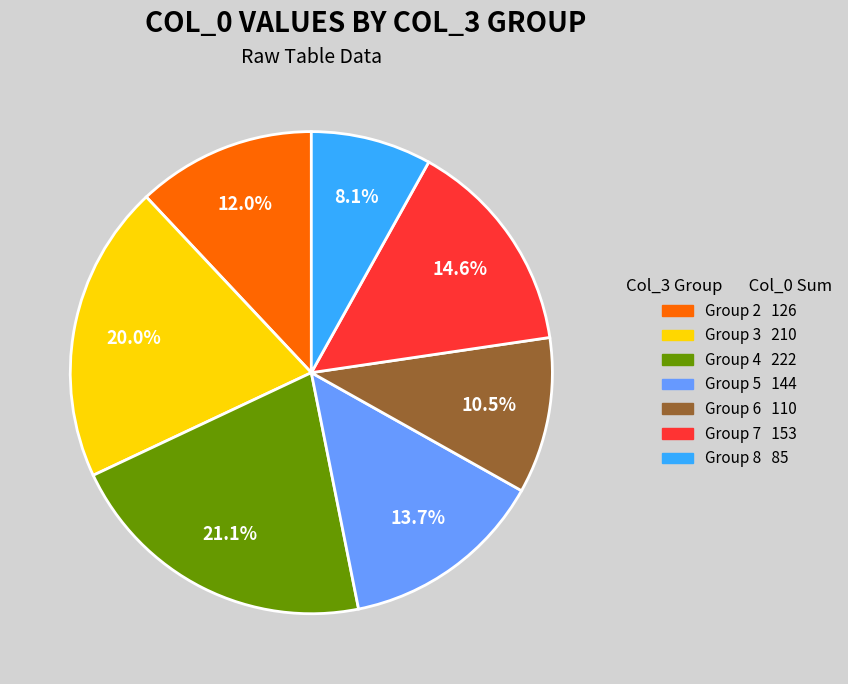

Does any single category account for the majority?

No